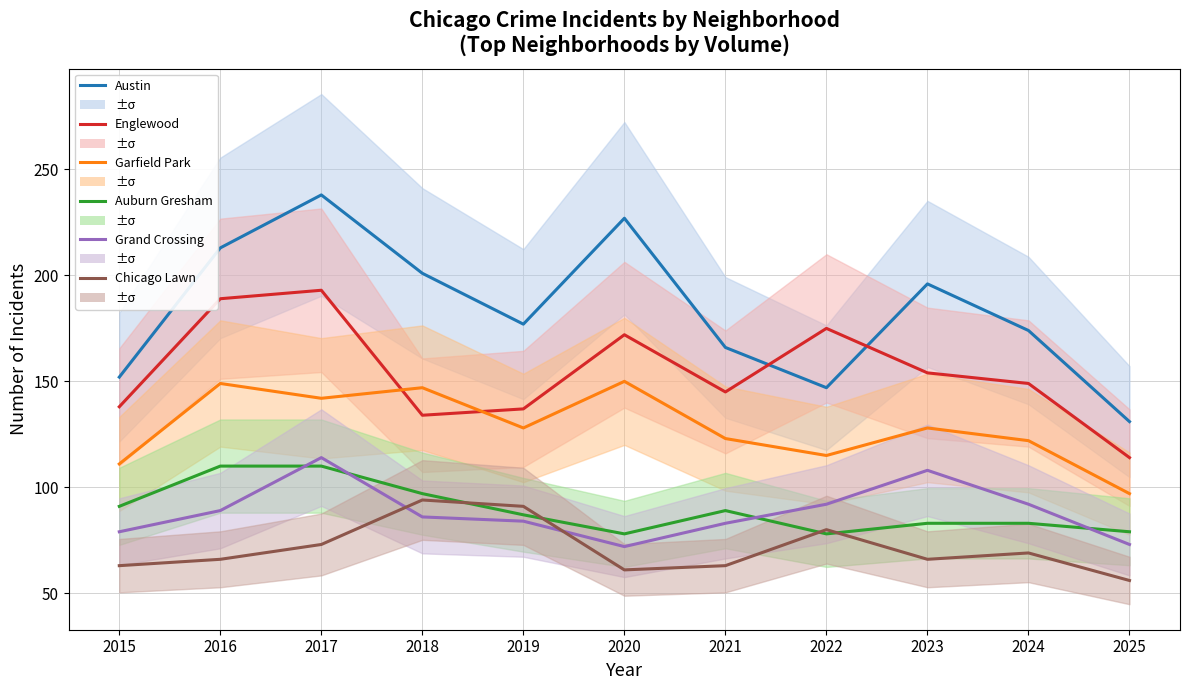

Which series has the largest total across all categories?

Austin